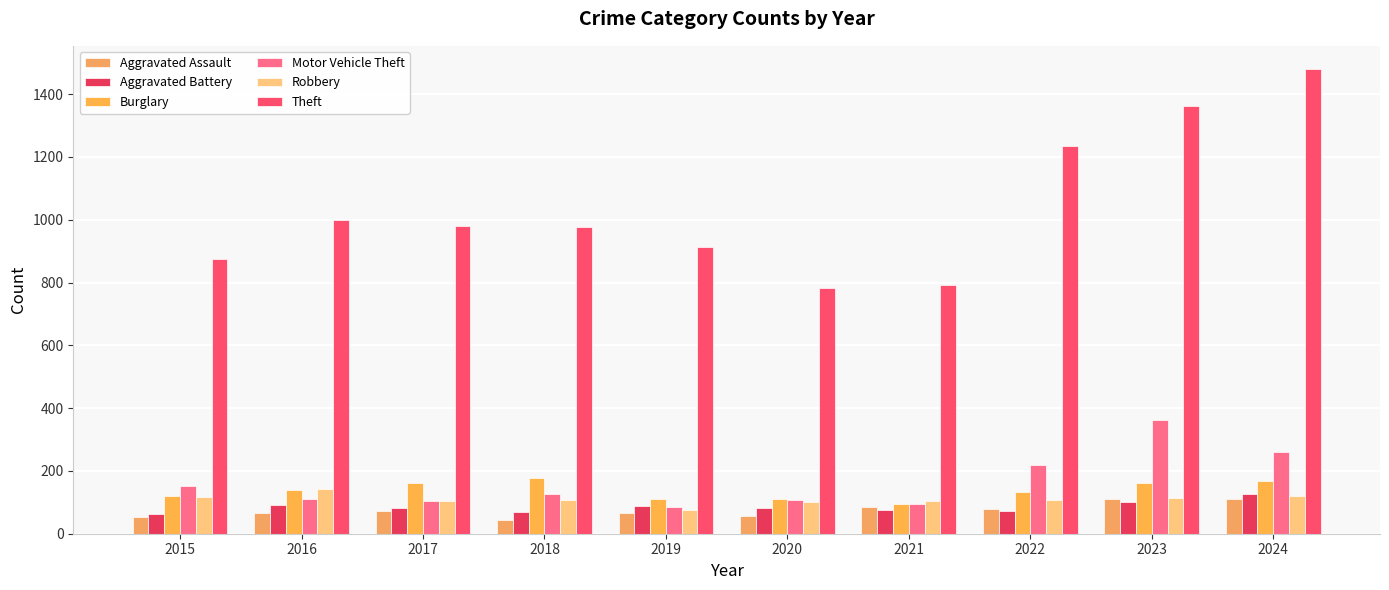

Are the bars horizontal?

No